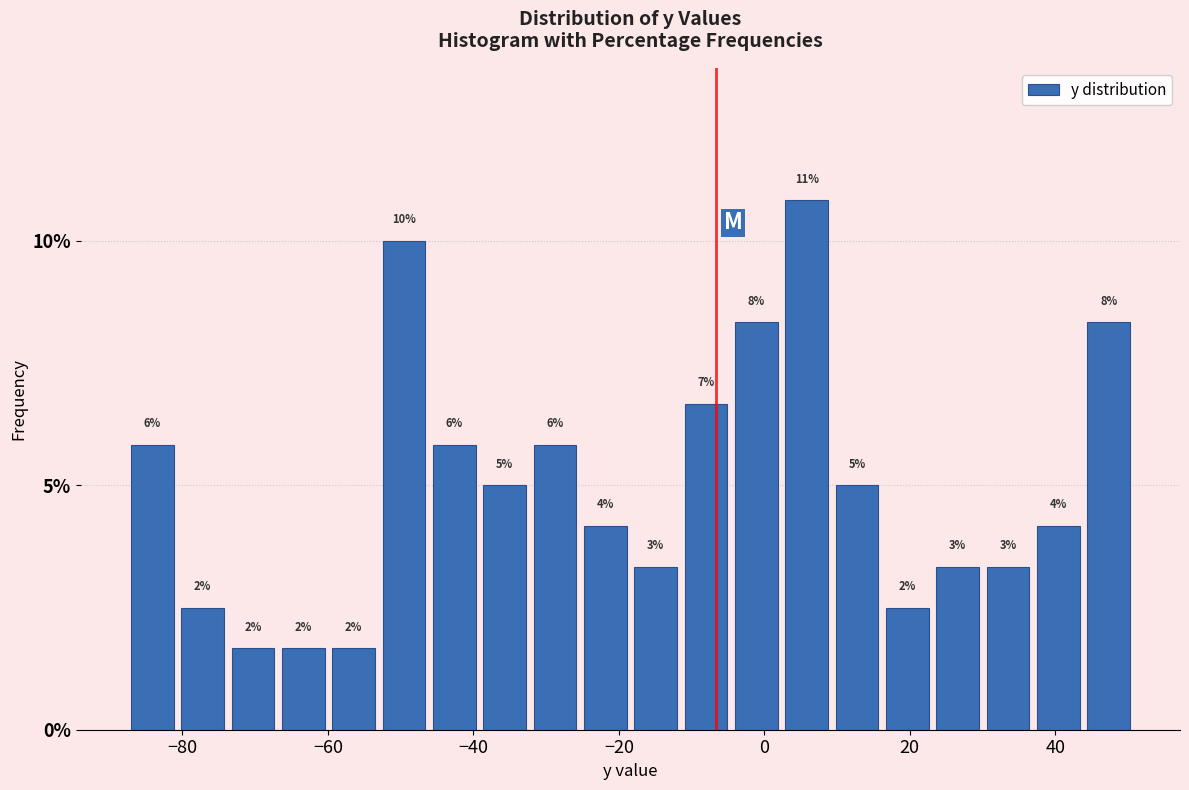

Around what value on the x-axis is the tallest bar? Give the approximate position of its centre, as read against the axis.

6